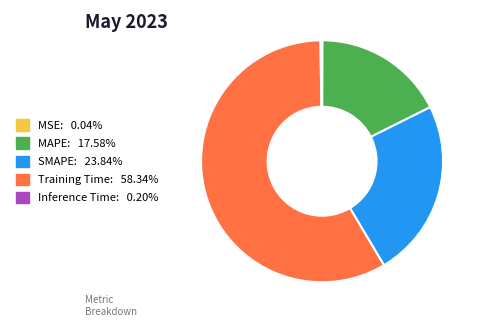

Does Training Time: 58.34% represent more than half of the total?

Yes